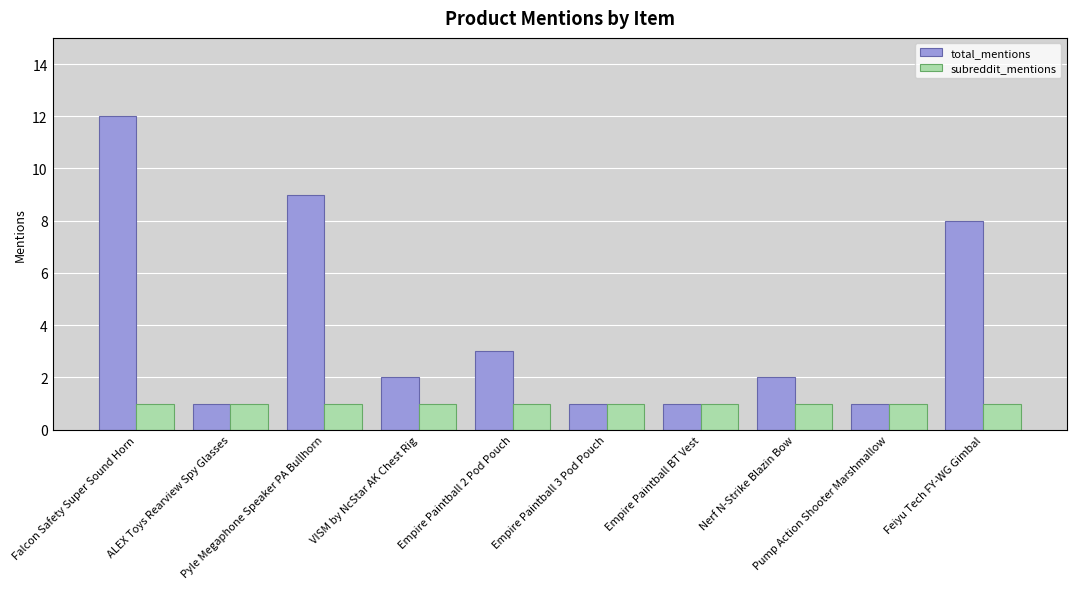

At which category is the sum across all series the highest?

Falcon Safety Super Sound Horn